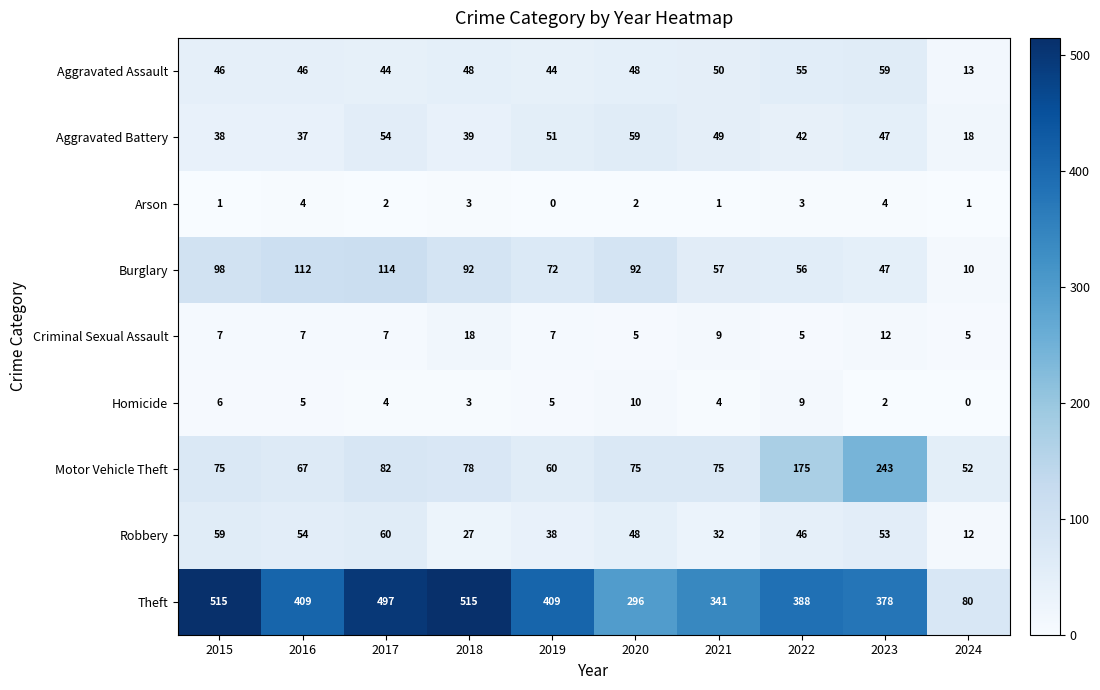

What value does the Robbery series have at 2024, to the nearest 5?

10